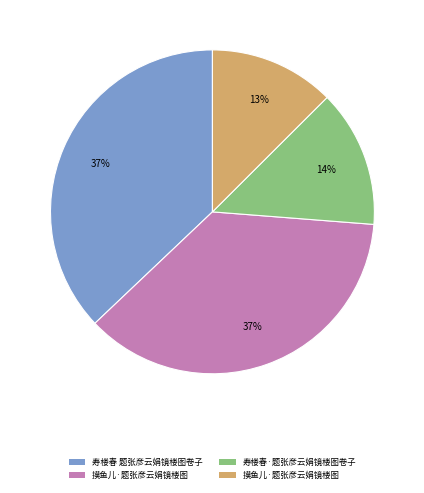

To the nearest percent, what is the average slice percentage?

25%